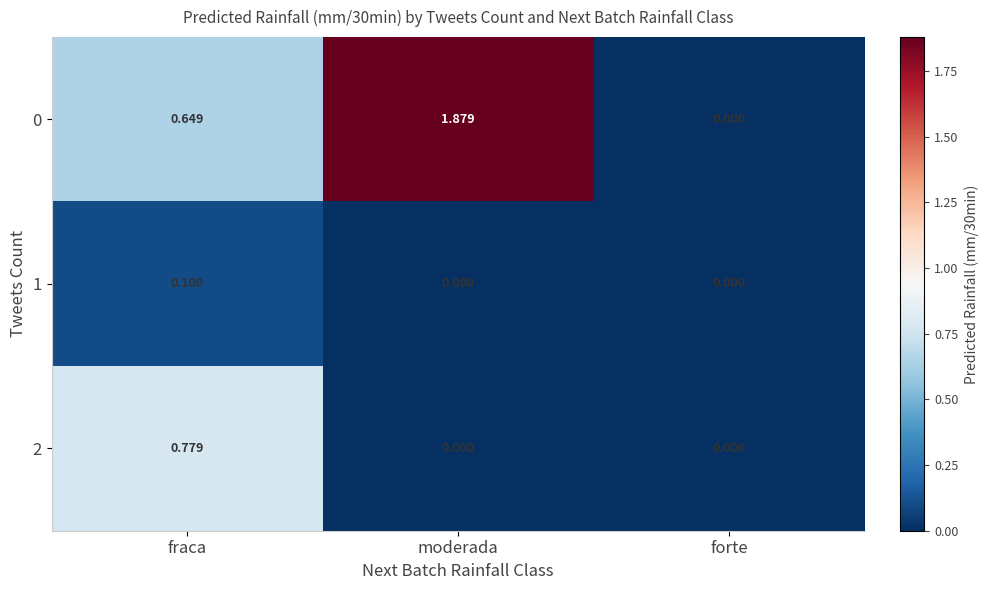

Is the value of 2 at moderada greater than the value of 0 at moderada?

No